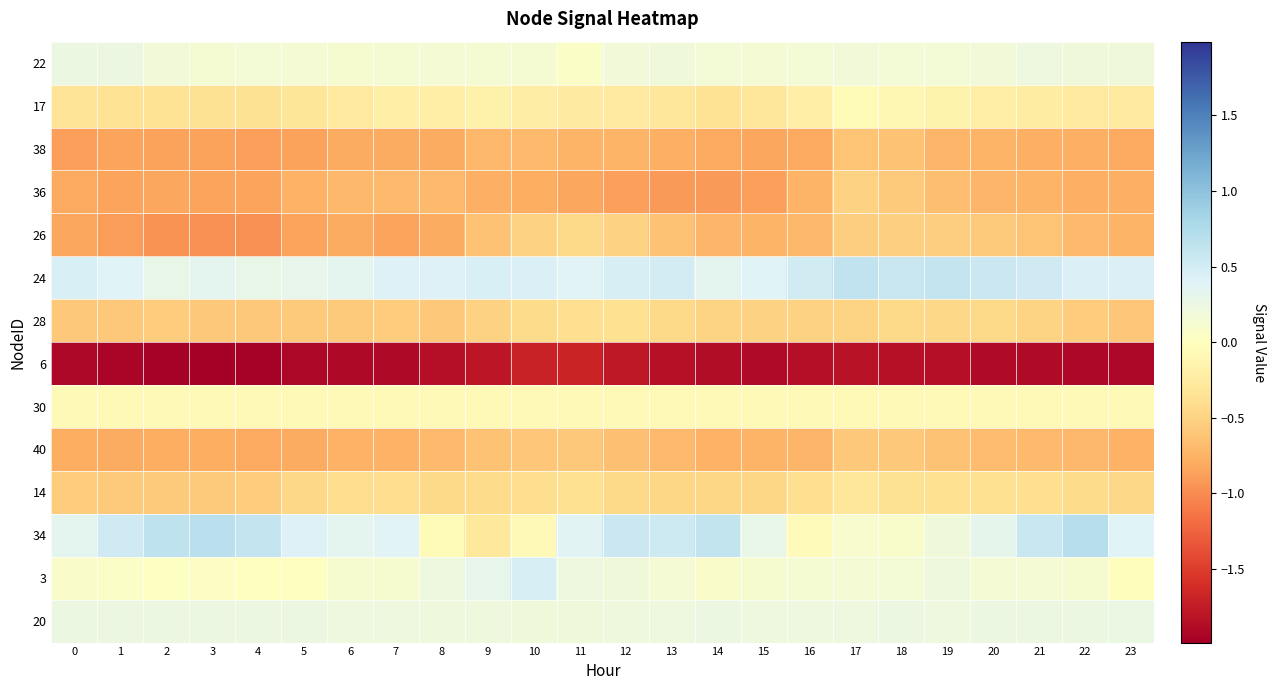

How many series are shown in this chart?

14